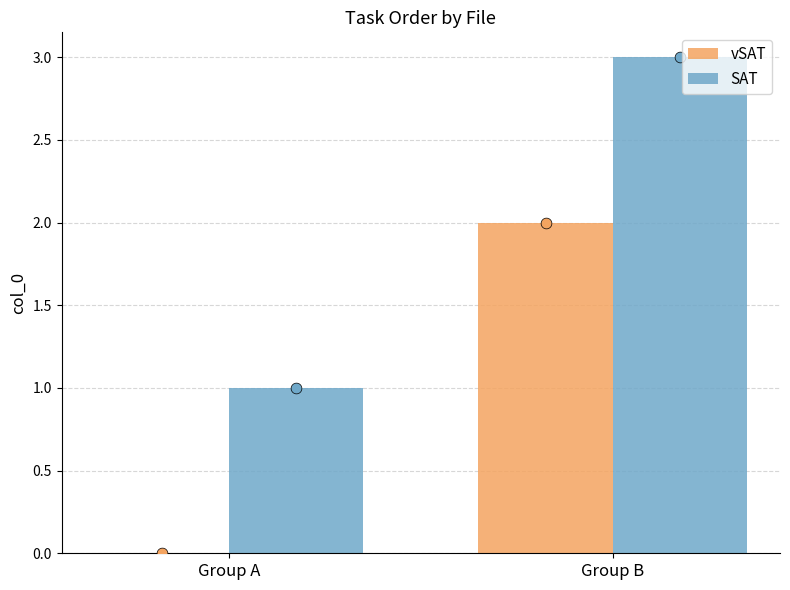

What is the total value across all series at Group B?

5